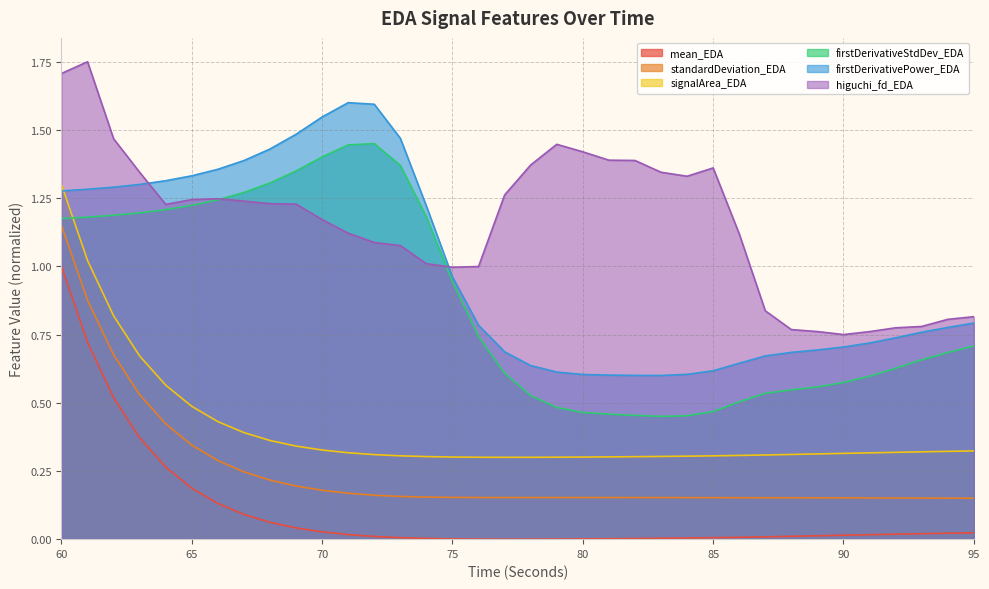

At which category does standardDeviation_EDA reach its first local valley?

77